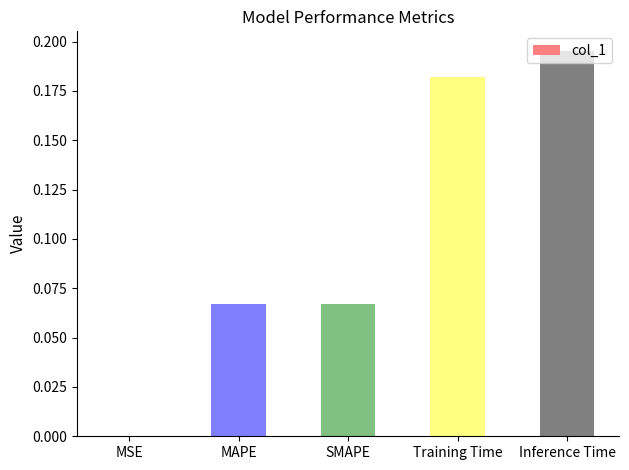

What is the sum of all values?

0.5